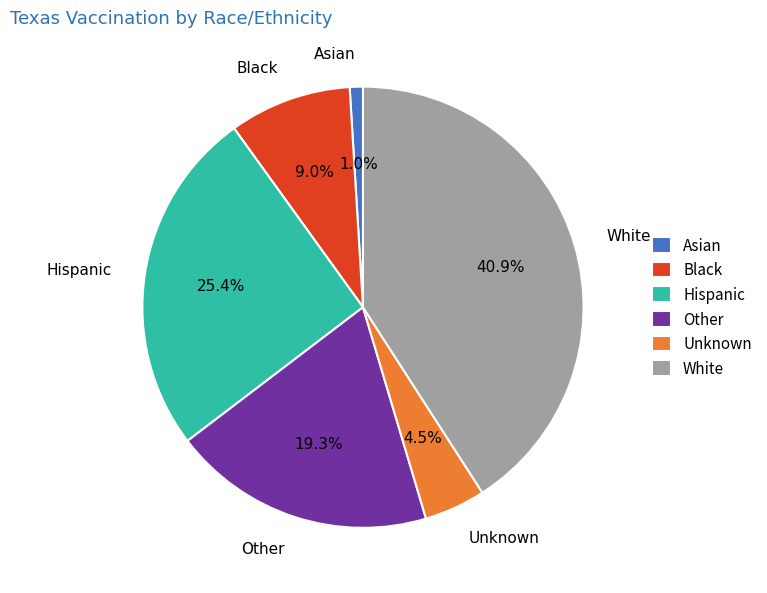

Does Black account for over 50% of the chart?

No